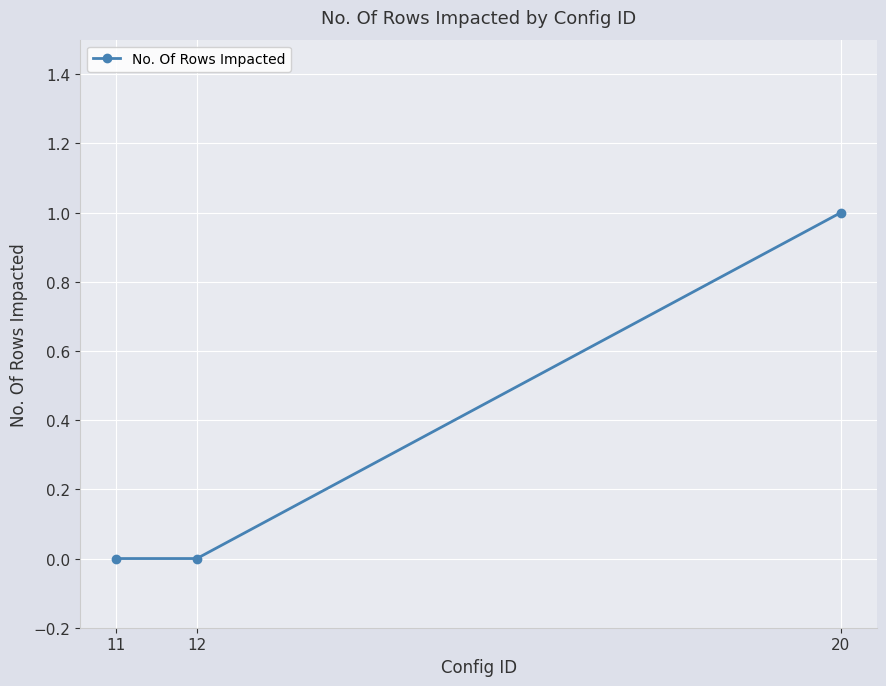

Between 20 and 11, which is larger?

20